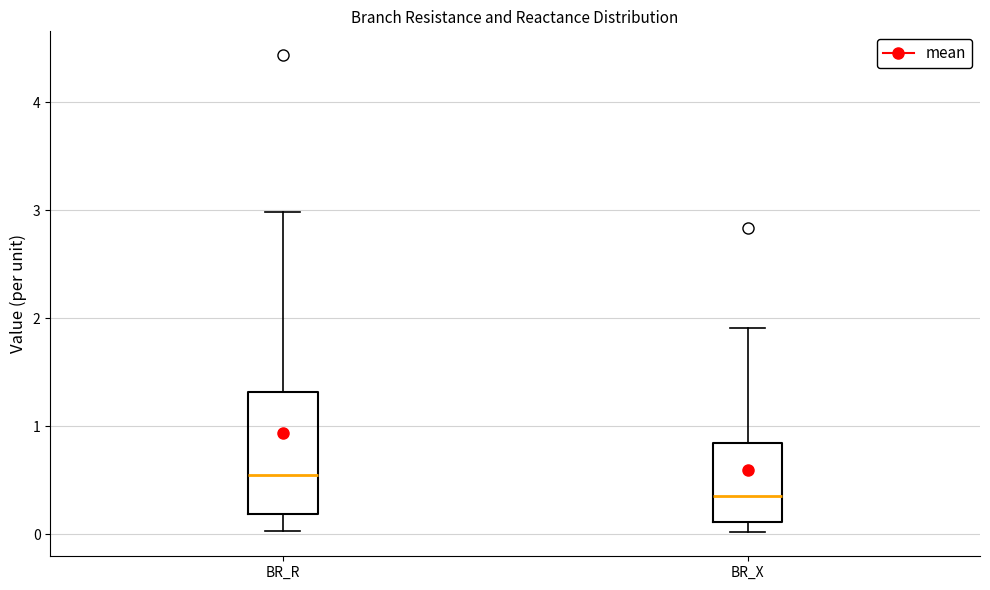

Reading left to right, read every box against the y-axis: the position of its median line, the range the box covers, and the ends of its whiskers. The values are not printed on the chart, so give them approximately, as read against the axis.

BR_R: median 0.6, box 0.2 to 1.3, whiskers 0.0 to 3.0
BR_X: median 0.4, box 0.1 to 0.8, whiskers 0.0 to 1.9